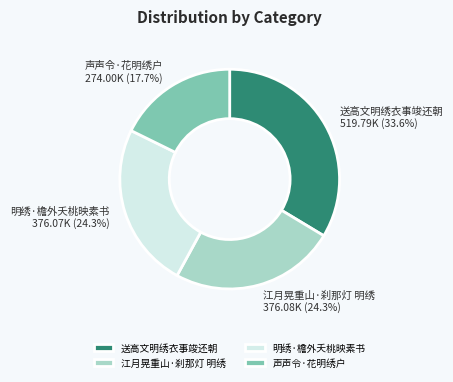

Is it true that 送高文明绣衣事竣还朝 is 34% of the pie?

True